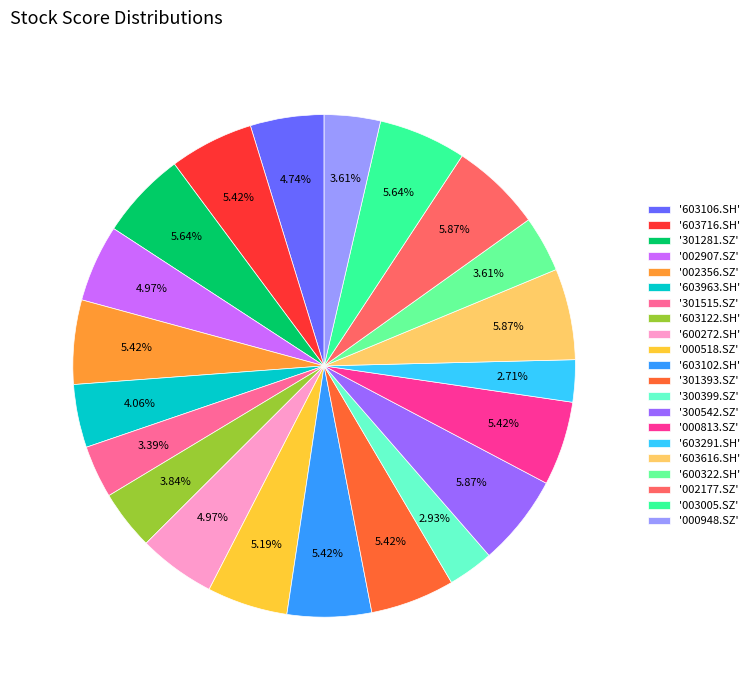

Is there any slice that represents more than half of the pie?

No